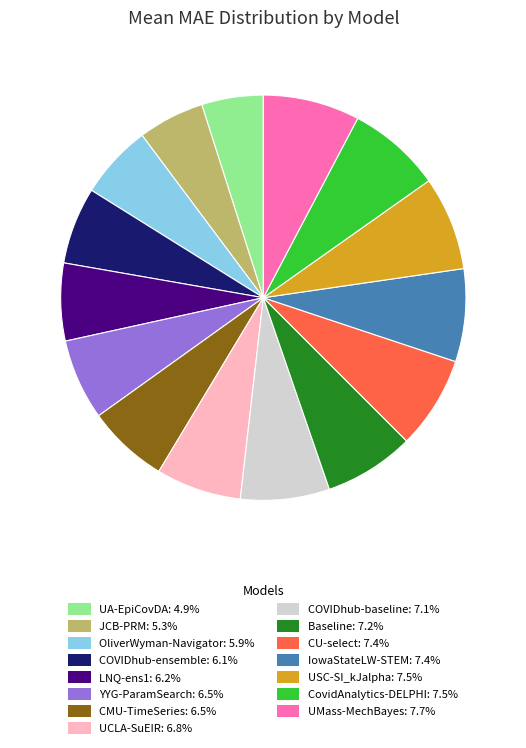

Is there a majority slice in this chart?

No